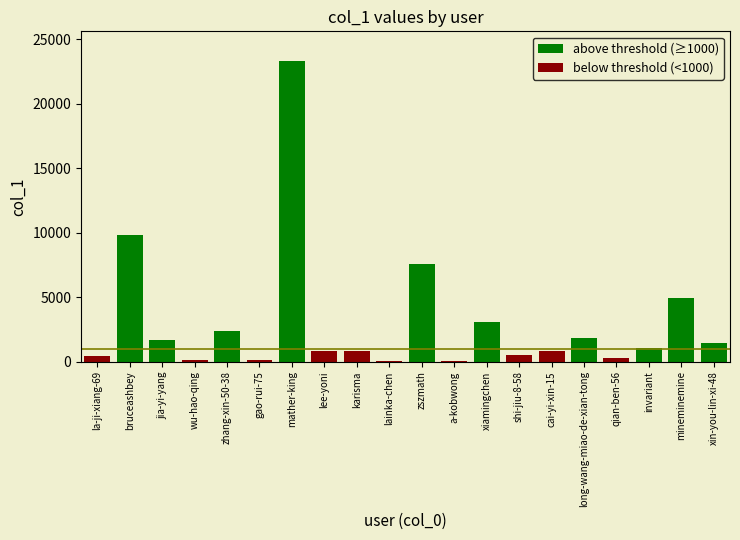

List the series in order of their peak value, lowest first.

below threshold (<1000), above threshold (≥1000)